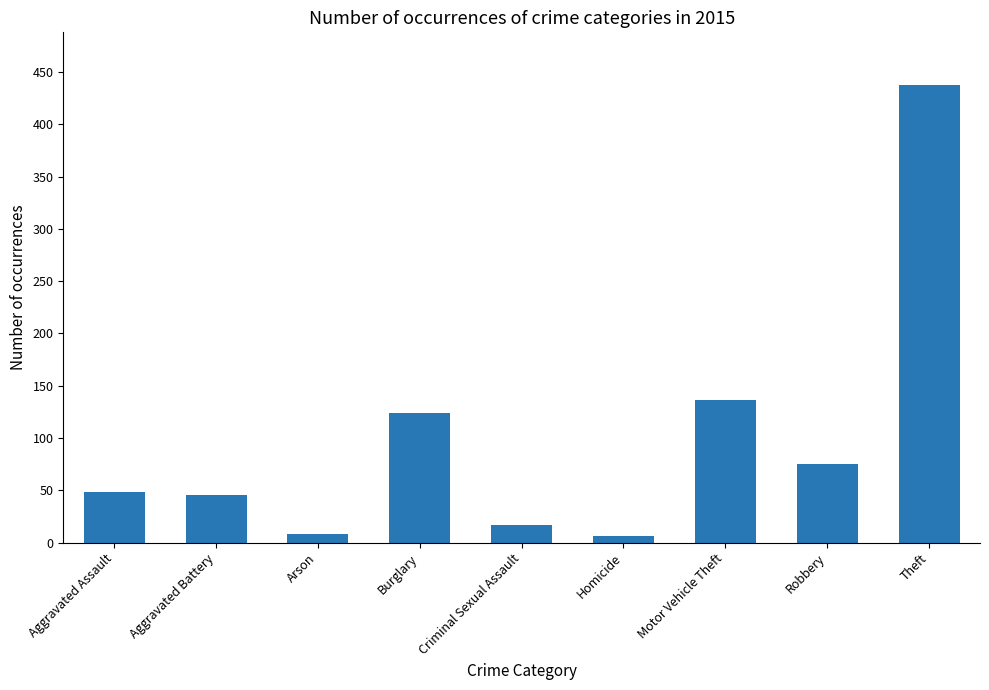

Reading left to right, list all the values displayed in this chart.

48	46	8	124	17	6	136	75	438